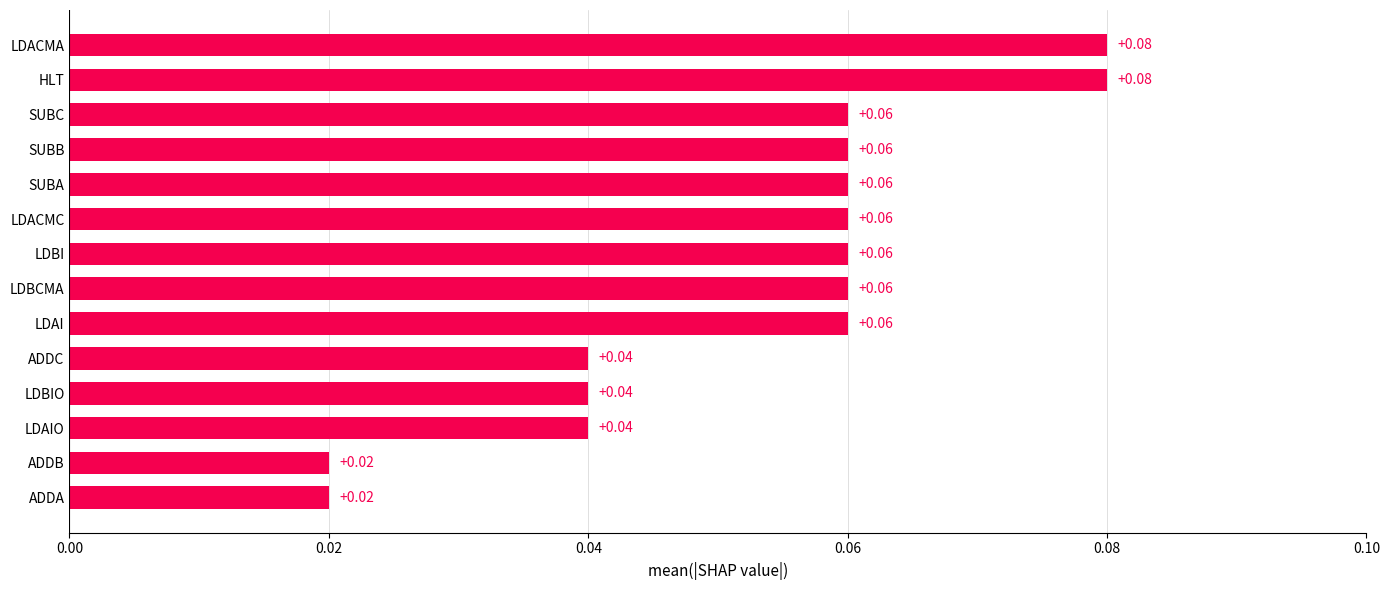

Which has a higher value, LDBI or LDBIO?

LDBI